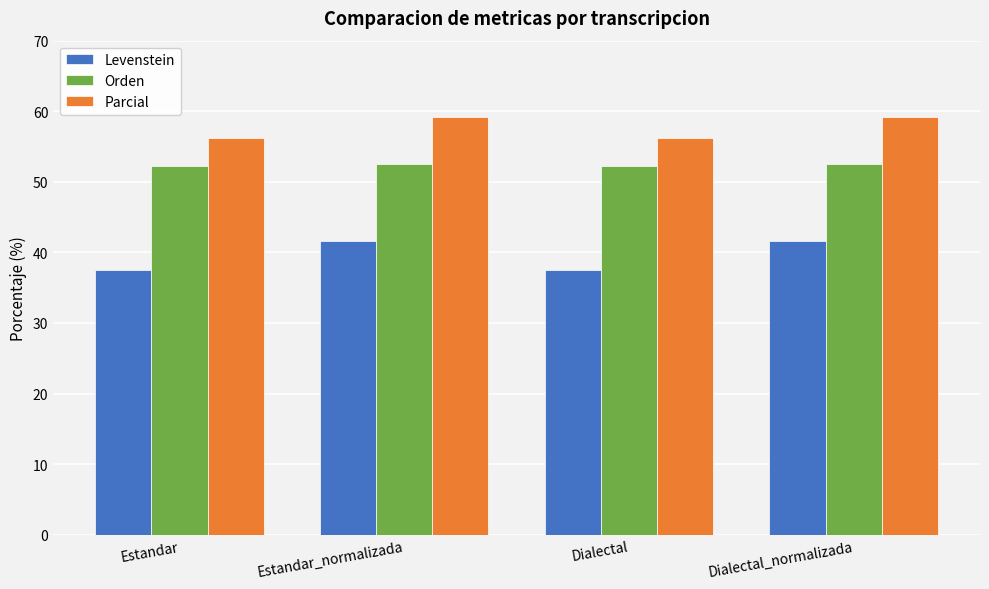

How many data points in Levenstein are less than 41?

2